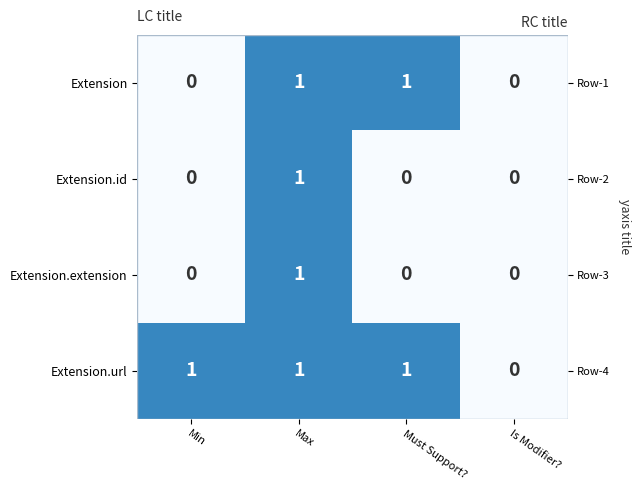

What is the highest value of the Extension.id series?

1